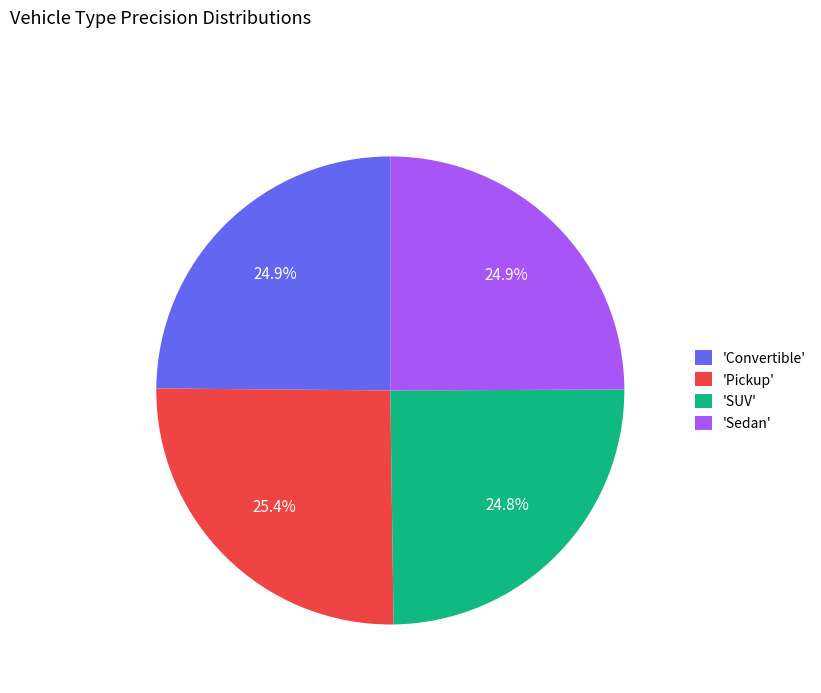

What portion of the pie excludes 'Sedan'?

75.1%